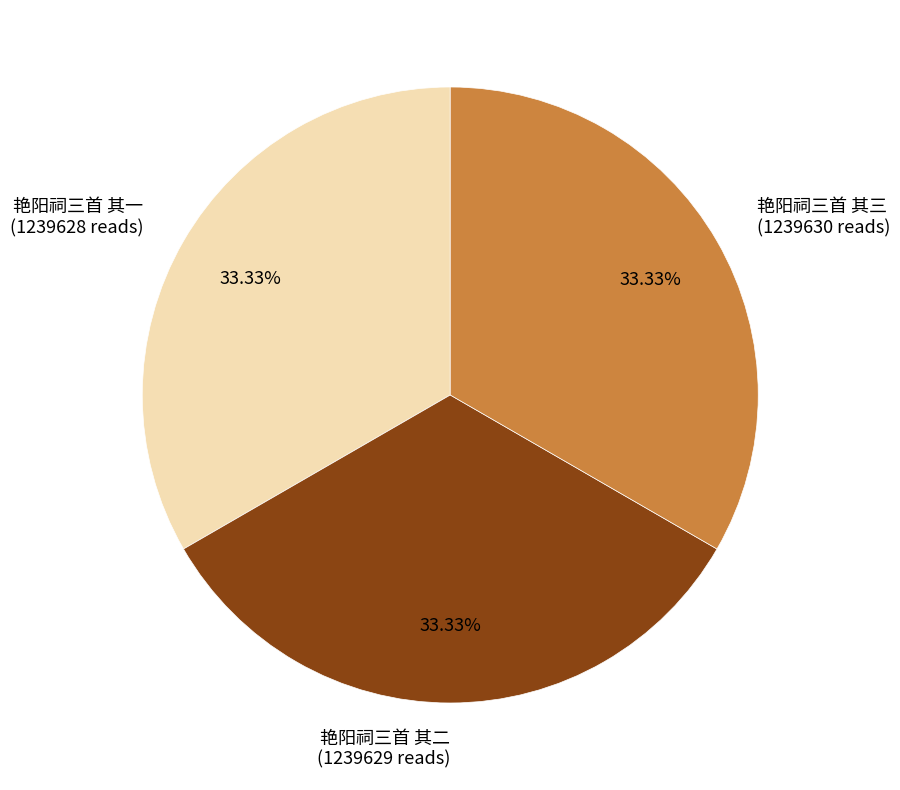

How much of the chart is everything except 艳阳祠三首 其三?

66.7%